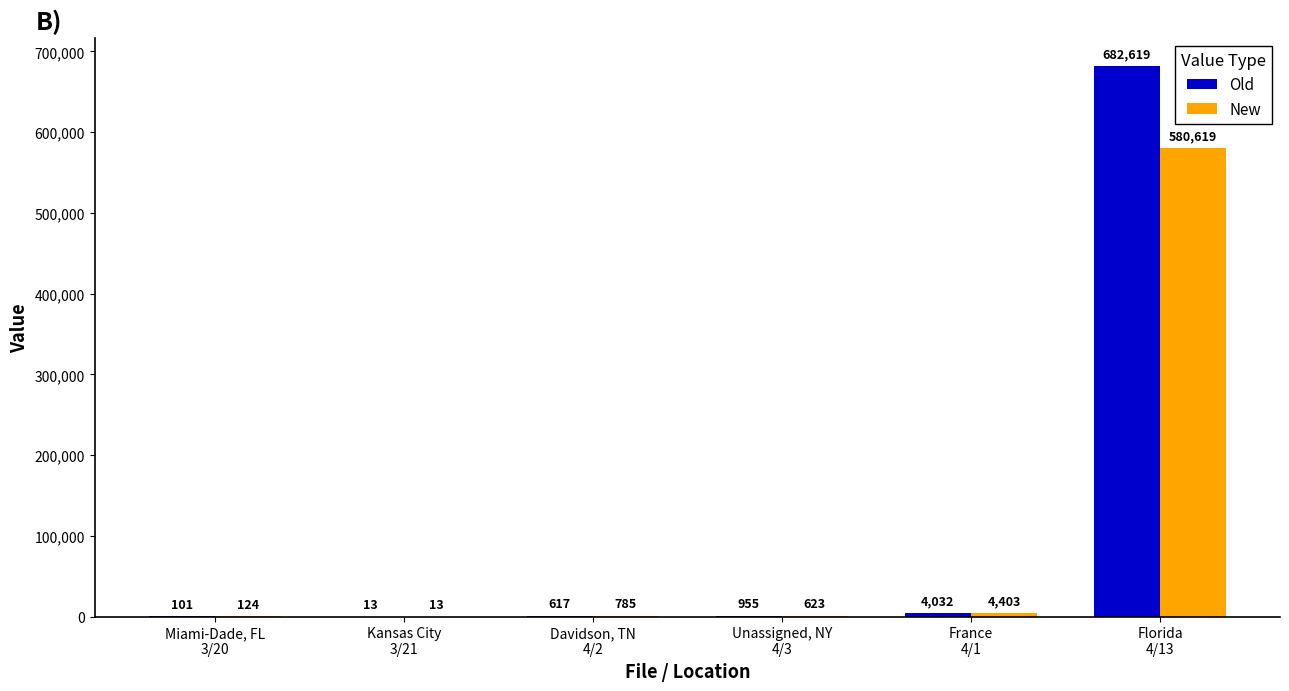

What is the total value across all series at Kansas City
3/21?

26